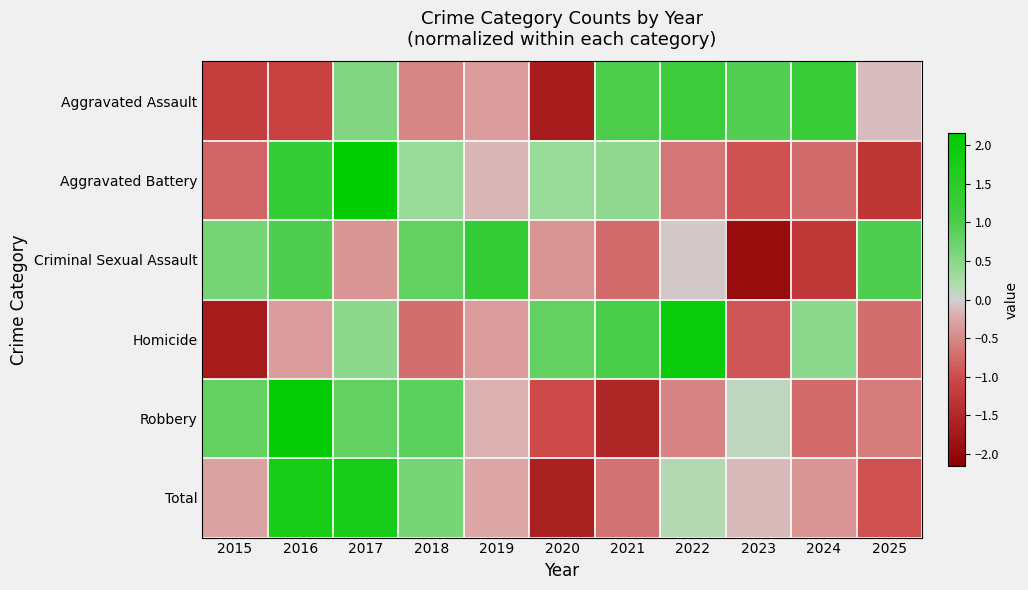

Which series changed the most between 2022 and 2023?

Homicide